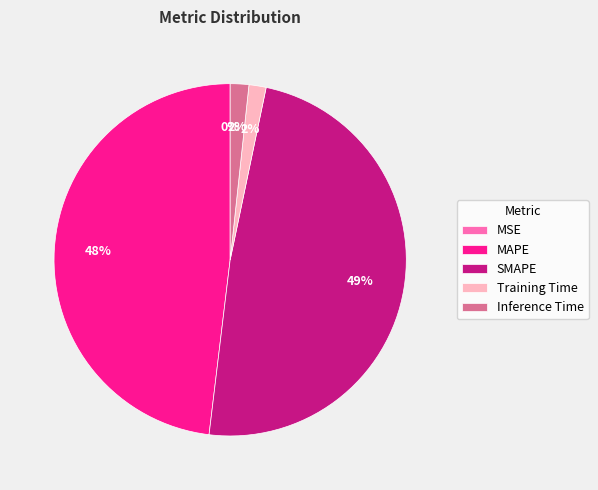

Which slice is the largest?

SMAPE